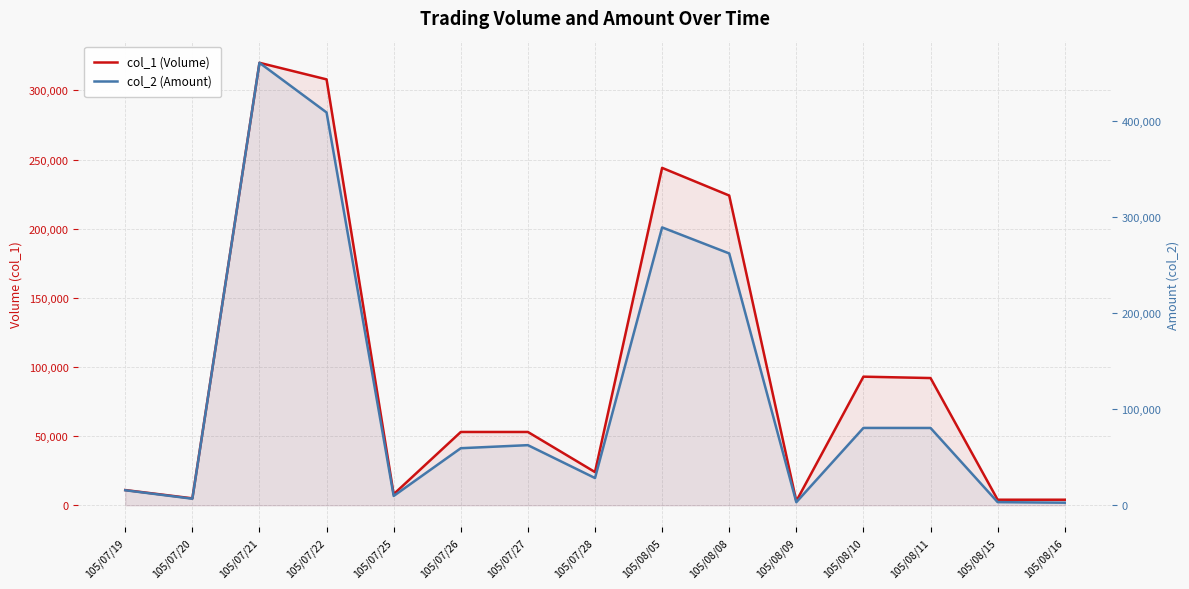

At which label does col_1 (Volume) first exceed 53000?

105/07/21